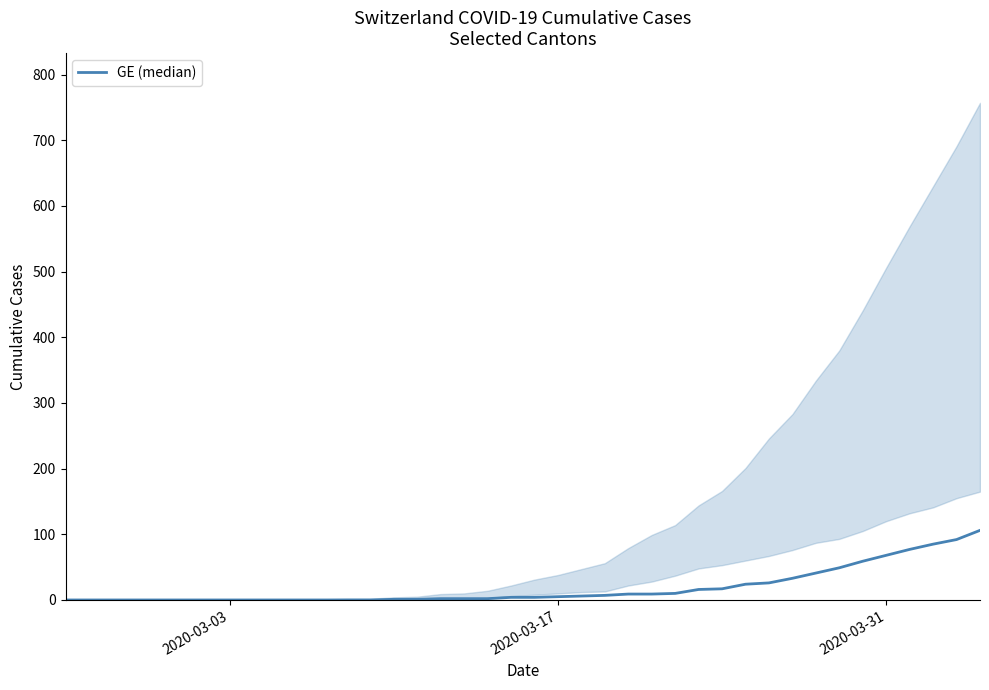

The value at 18 is 3. True or false?

False